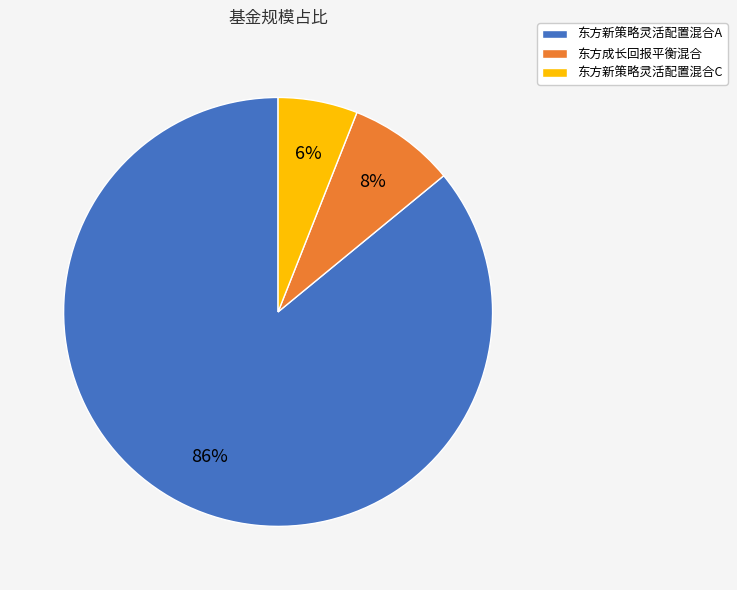

What percentage is the 东方新策略灵活配置混合C slice, to the nearest percent?

6%